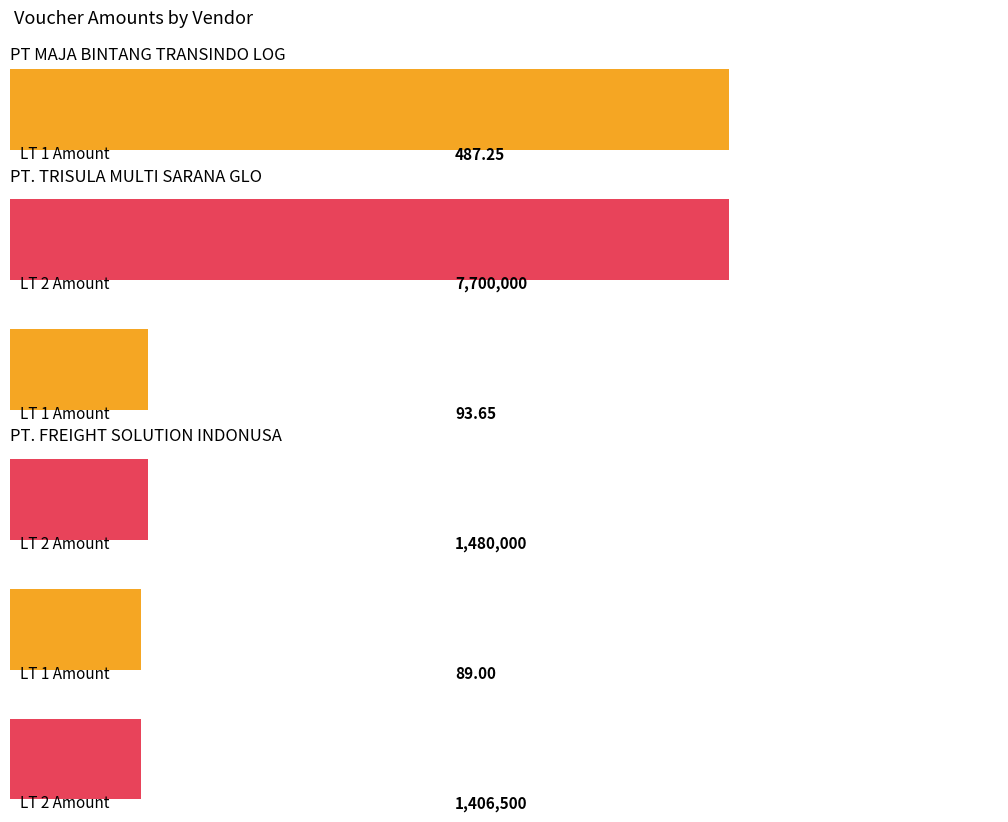

True or false: LT 2 Debit has a value of 1853741.9 at PT. FREIGHT SOLUTION INDONUSA.

False